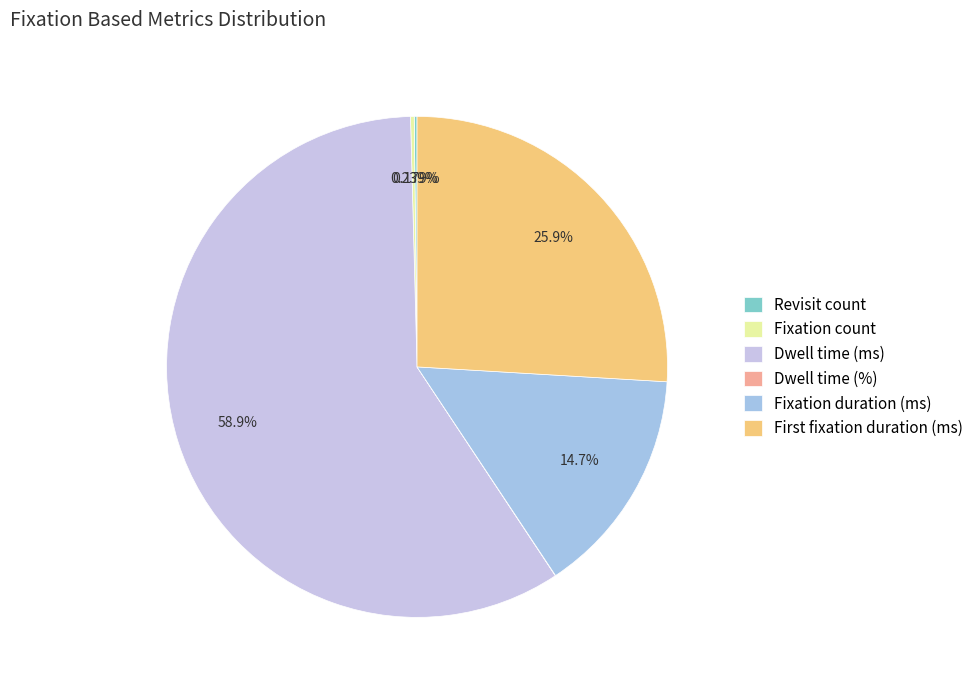

Which category has the smallest portion of the pie?

Dwell time (%)